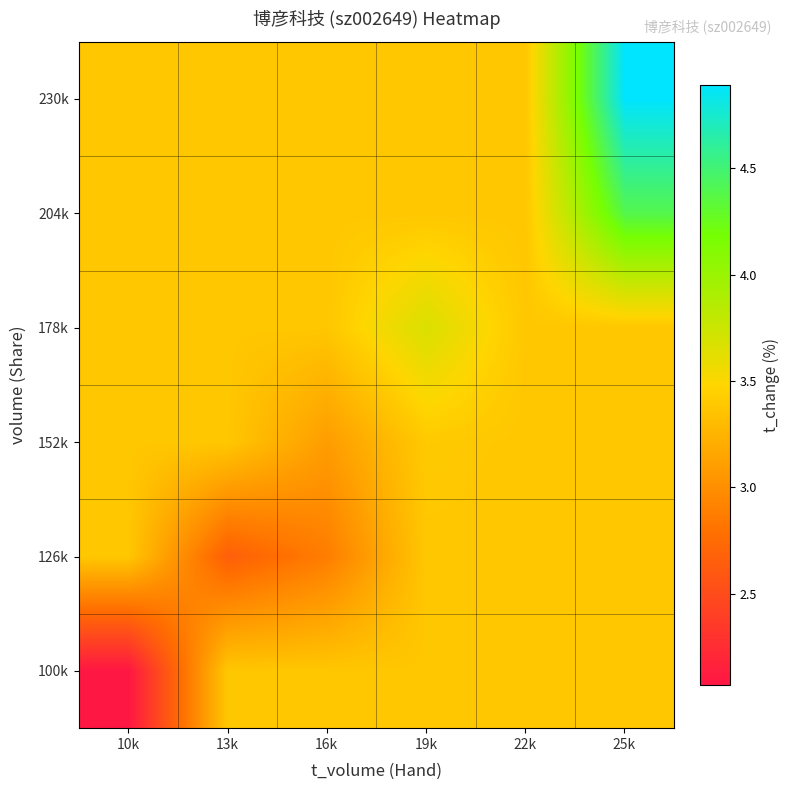

Between 10k and 16k, which is larger?

16k